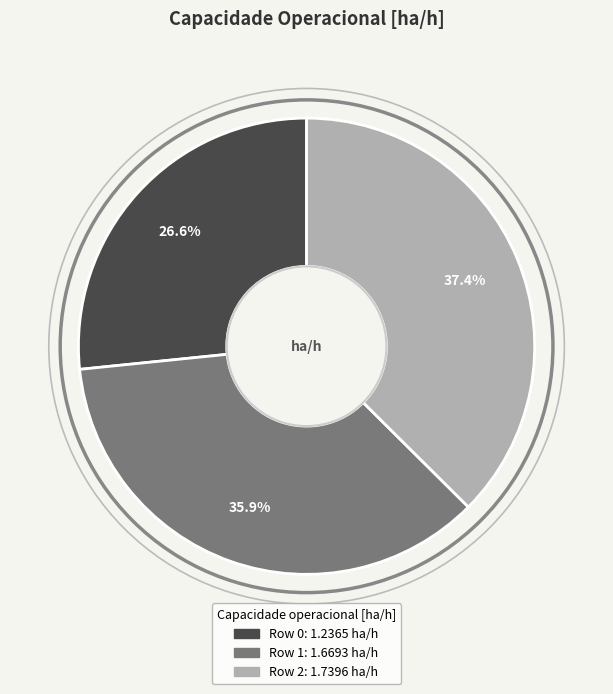

Does any single category account for the majority?

No